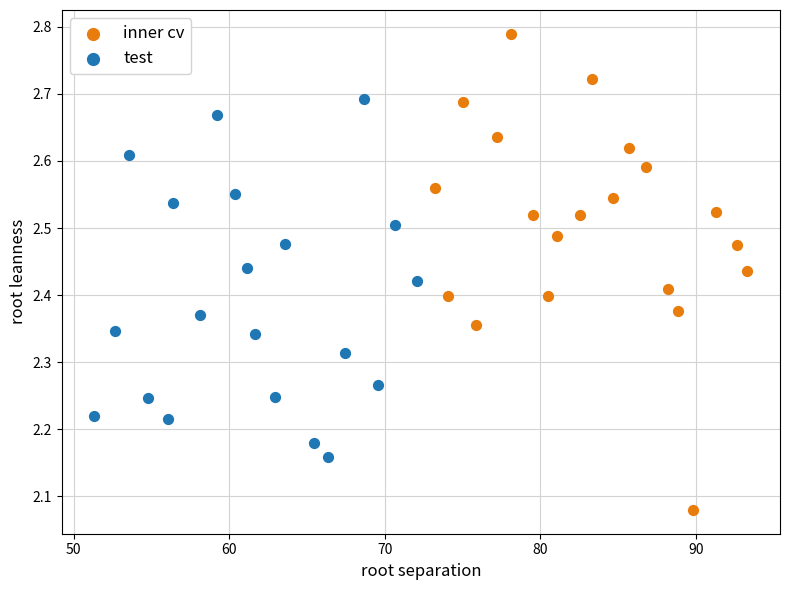

Which series has the largest Y range (max minus min)?

inner cv